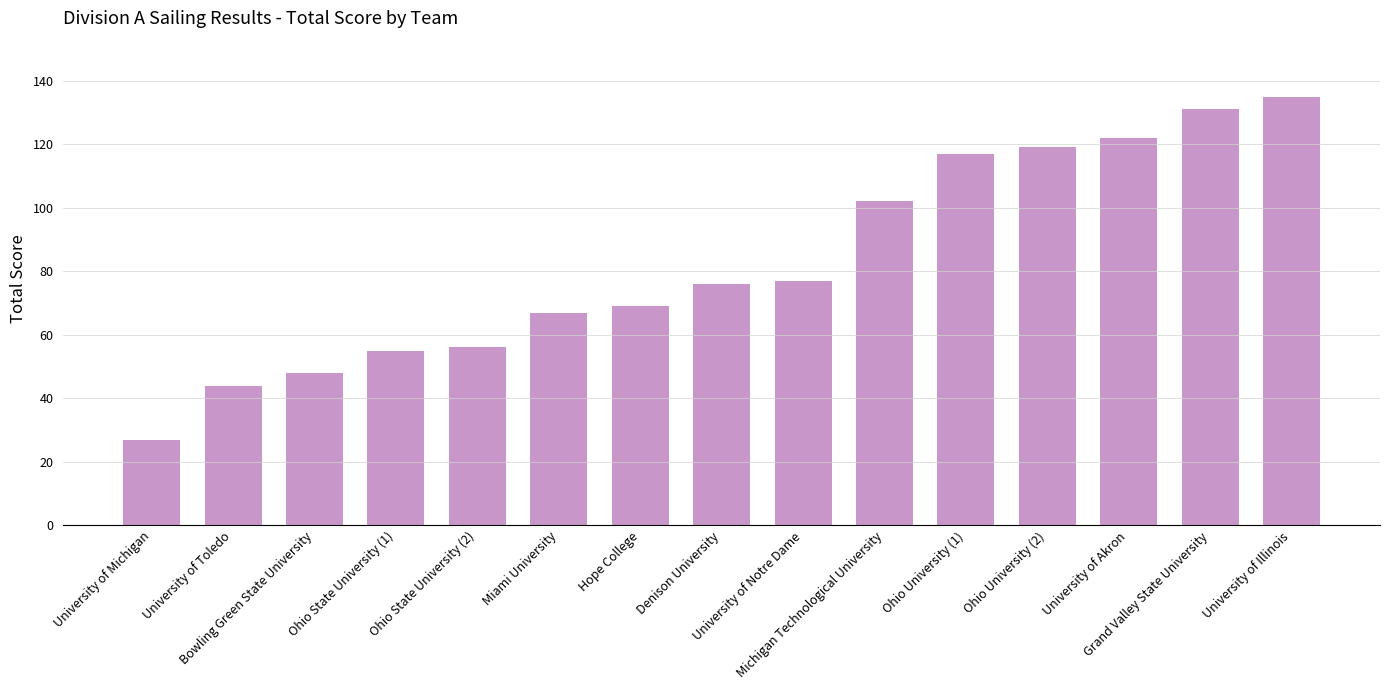

Count the number of data series in this chart.

1